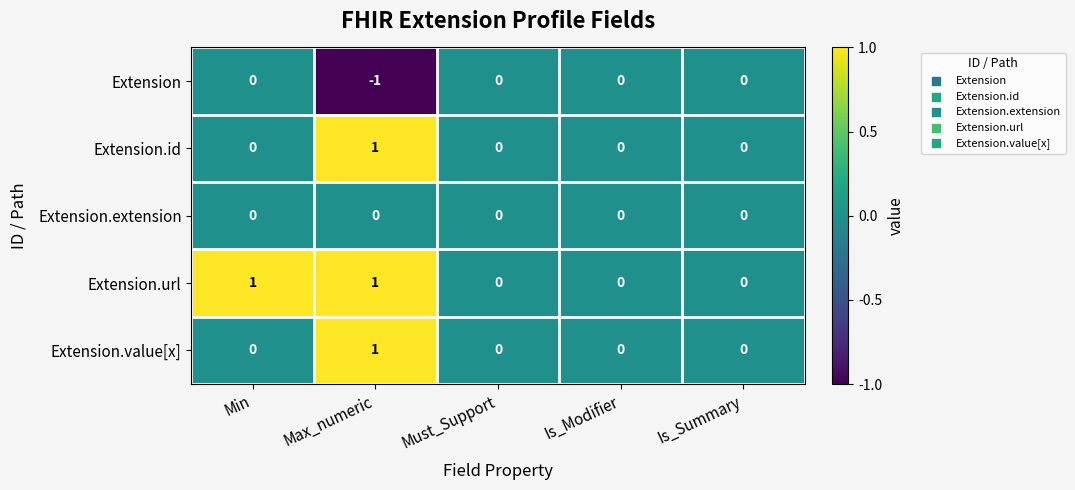

At which category is the sum across all series the highest?

Max_numeric